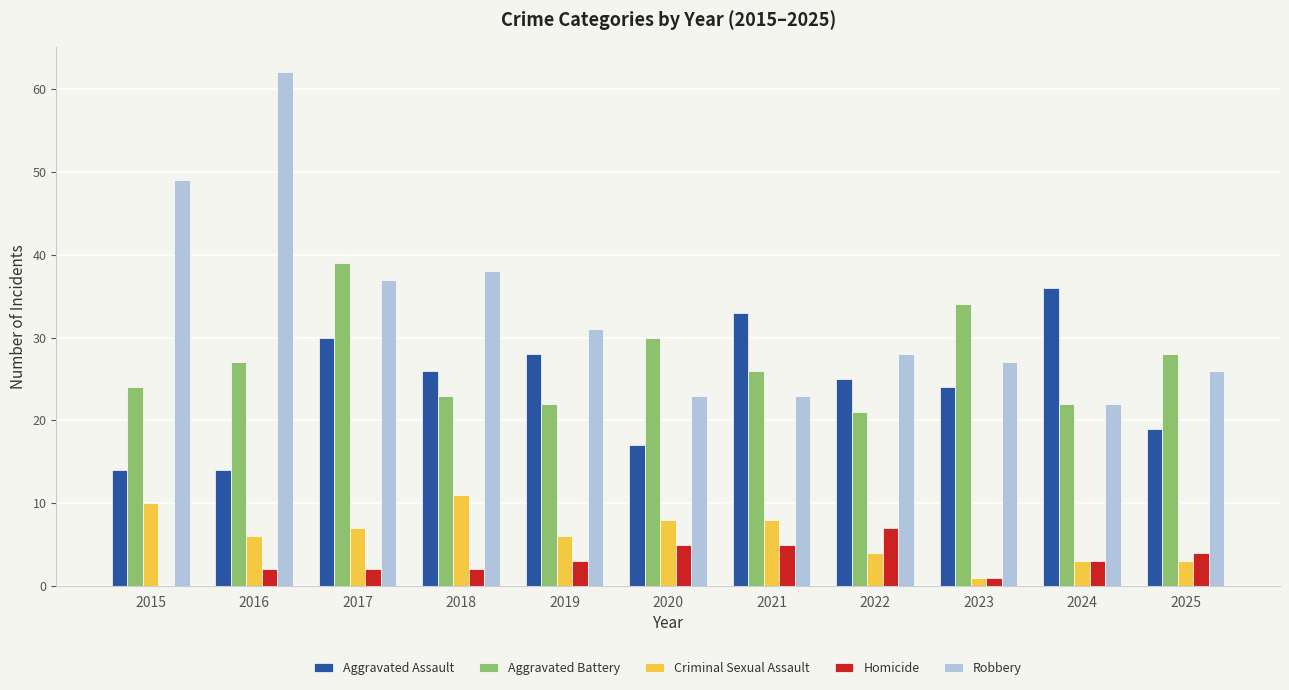

What is the sum of the Aggravated Battery values at 2018 and 2021?

49